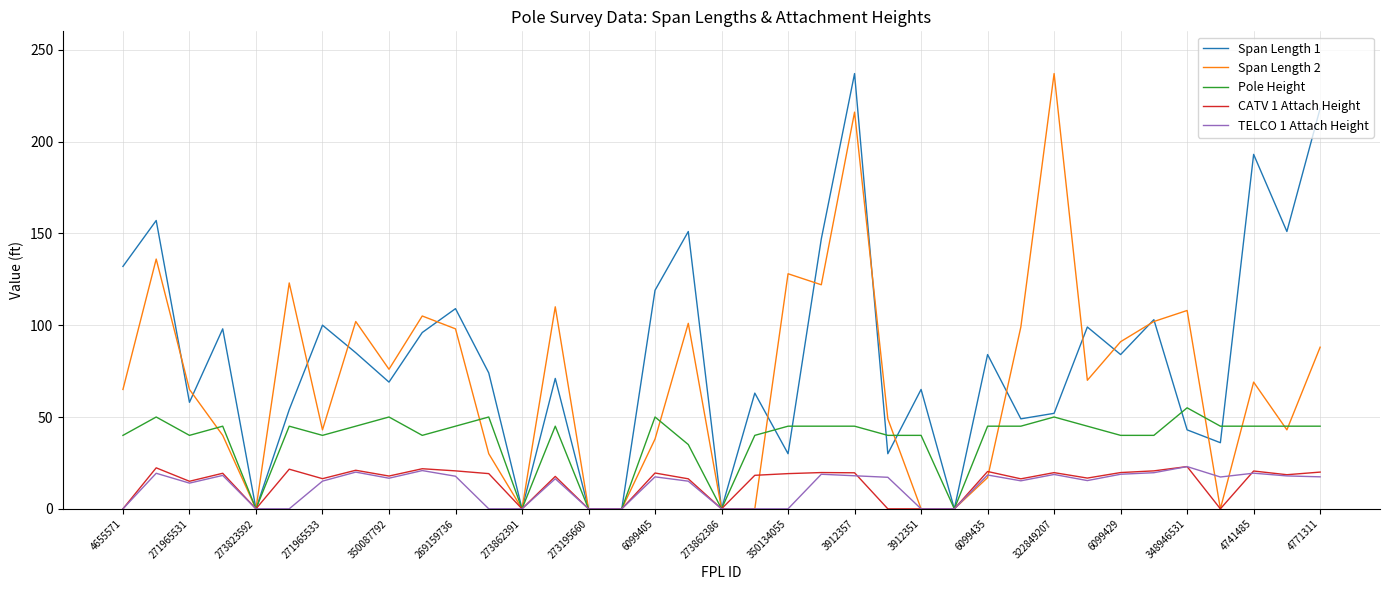

Which series has the largest total across all categories?

Span Length 1